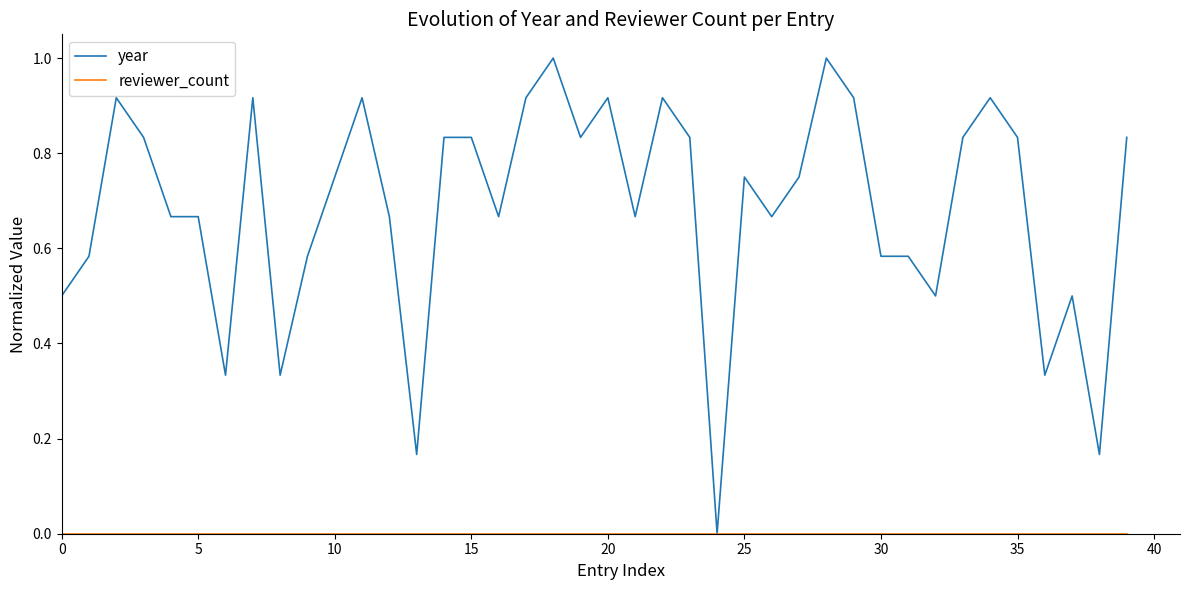

What is the maximum value shown in the chart?

1.0